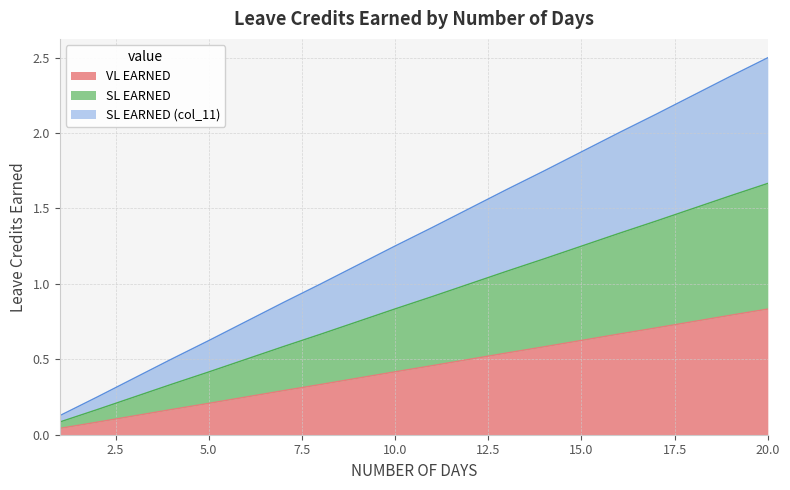

At which label does SL EARNED (col_11) first exceed 1?

9